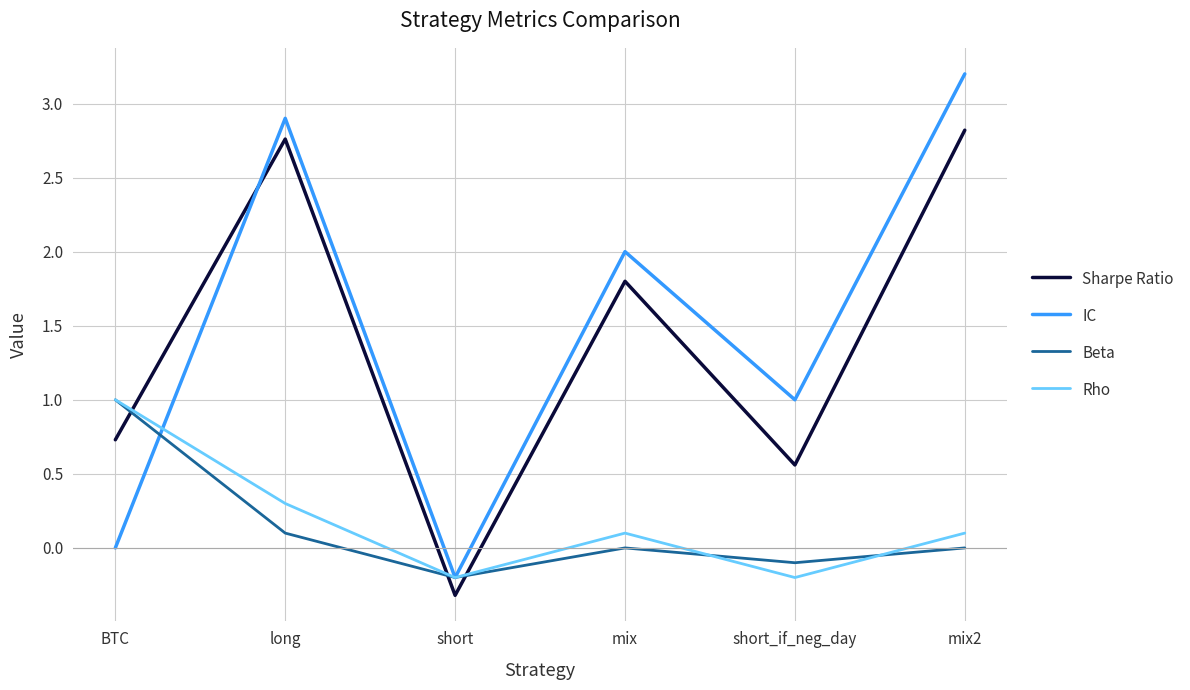

What is the total value across all series at mix?

3.9